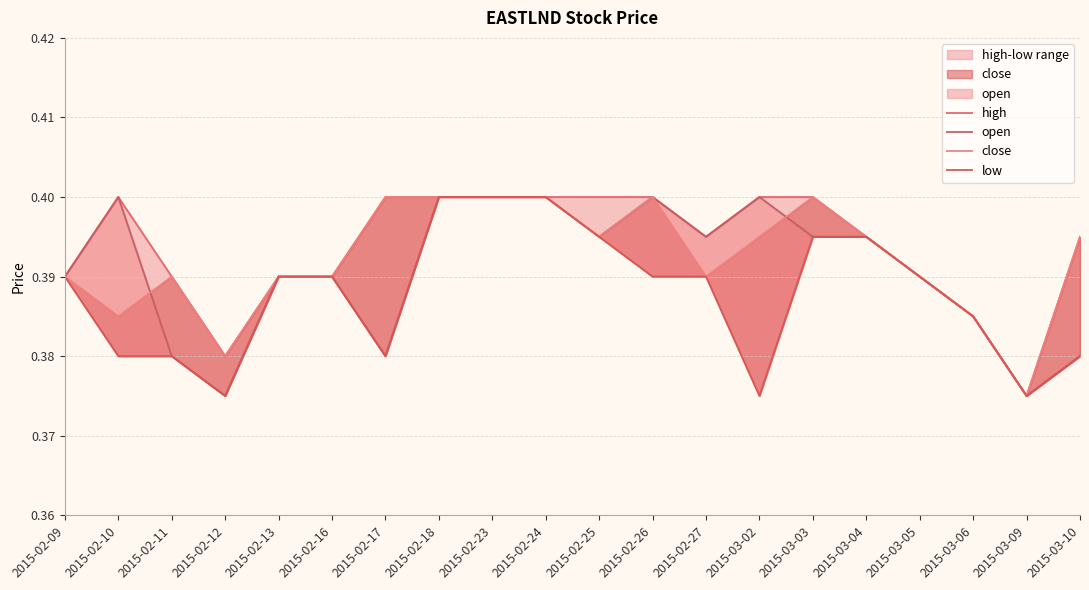

Reading left to right, extract all data points from this chart.

high: 0.4	0.4	0.4	0.4	0.4	0.4	0.4	0.4	0.4	0.4	0.4	0.4	0.4	0.4	0.4	0.4	0.4	0.4	0.4	0.4
open: 0.4	0.4	0.4	0.4	0.4	0.4	0.4	0.4	0.4	0.4	0.4	0.4	0.4	0.4	0.4	0.4	0.4	0.4	0.4	0.4
close: 0.4	0.4	0.4	0.4	0.4	0.4	0.4	0.4	0.4	0.4	0.4	0.4	0.4	0.4	0.4	0.4	0.4	0.4	0.4	0.4
low: 0.4	0.4	0.4	0.4	0.4	0.4	0.4	0.4	0.4	0.4	0.4	0.4	0.4	0.4	0.4	0.4	0.4	0.4	0.4	0.4